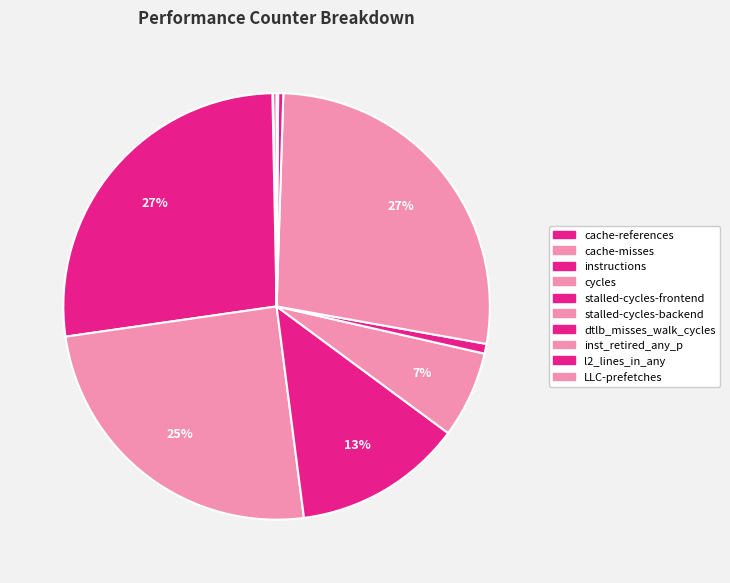

Is instructions the majority of the pie?

No